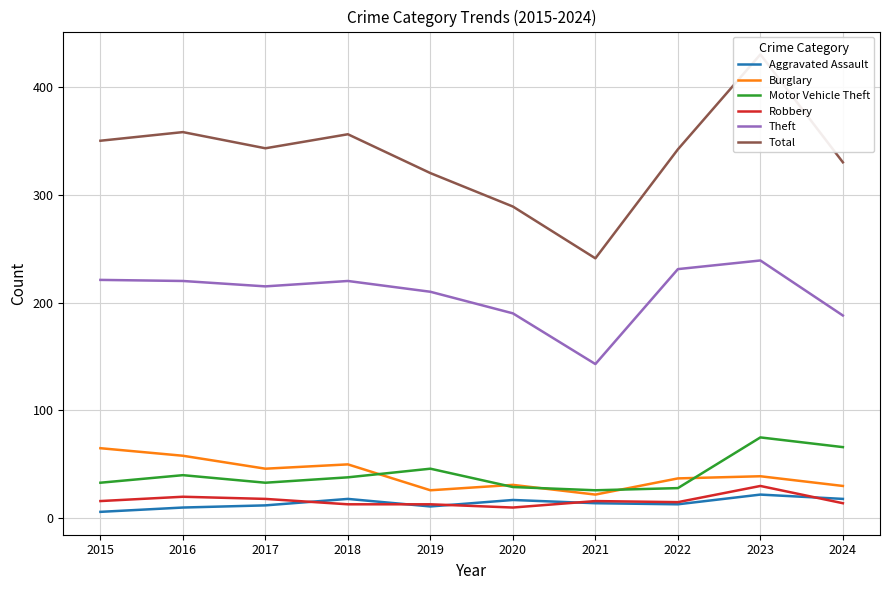

What is the difference between the second highest and minimum values in the Motor Vehicle Theft series?

40